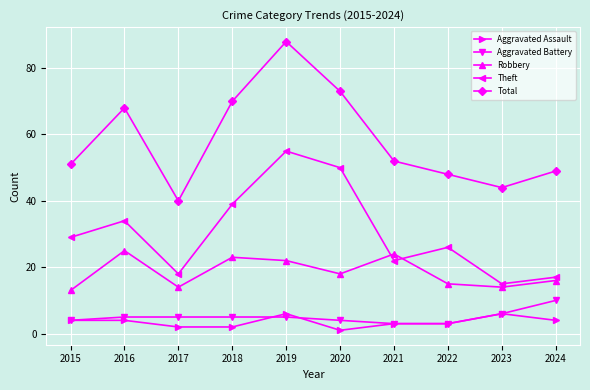

Which series has the largest range (max minus min)?

Total